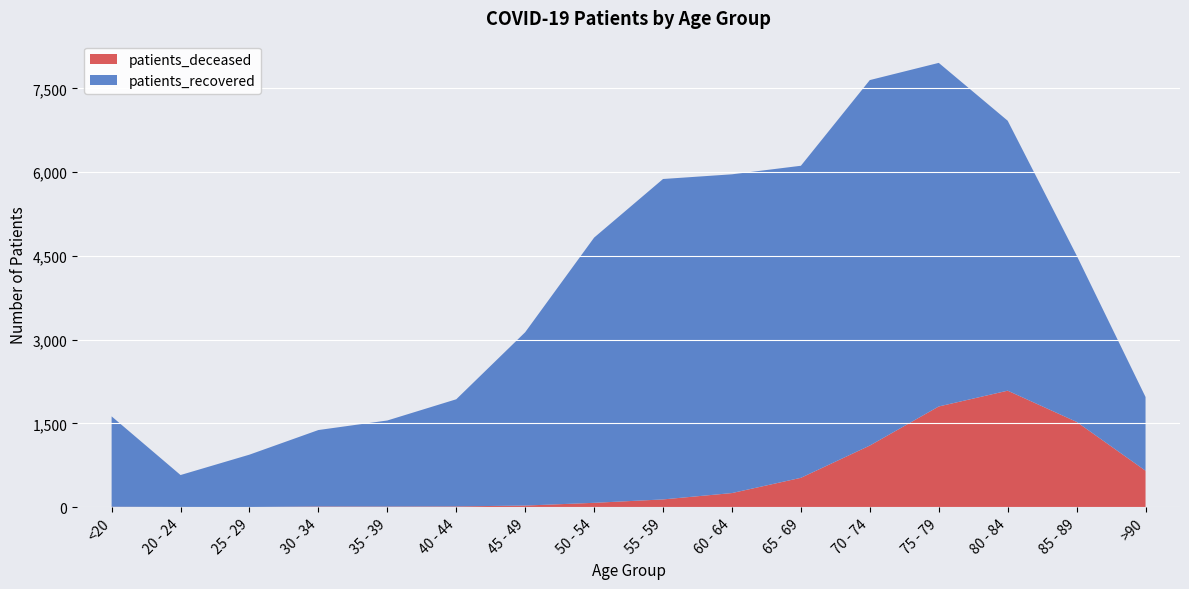

Reading left to right, what are all the values shown in this chart?

patients_deceased: <20=6	20 - 24=3	25 - 29=2	30 - 34=11	35 - 39=10	40 - 44=13	45 - 49=28	50 - 54=77	55 - 59=138	60 - 64=252	65 - 69=525	70 - 74=1103	75 - 79=1803	80 - 84=2086	85 - 89=1527	>90=652
patients_recovered: <20=1620	20 - 24=572	25 - 29=938	30 - 34=1370	35 - 39=1542	40 - 44=1919	45 - 49=3105	50 - 54=4751	55 - 59=5740	60 - 64=5710	65 - 69=5590	70 - 74=6547	75 - 79=6155	80 - 84=4836	85 - 89=2982	>90=1321